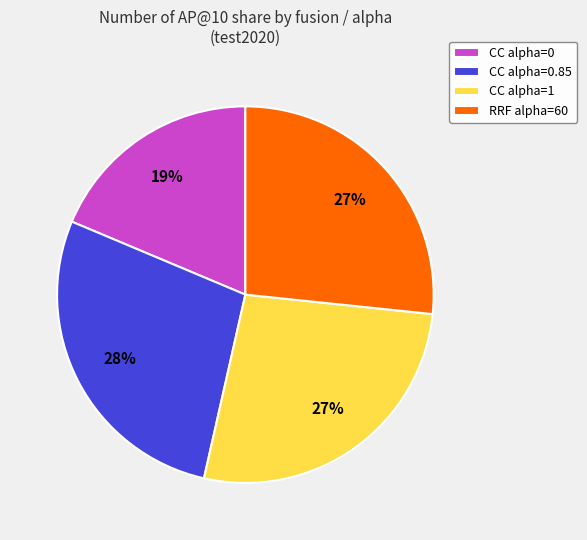

Do CC alpha=0 and CC alpha=1 together represent more than half of the pie?

No